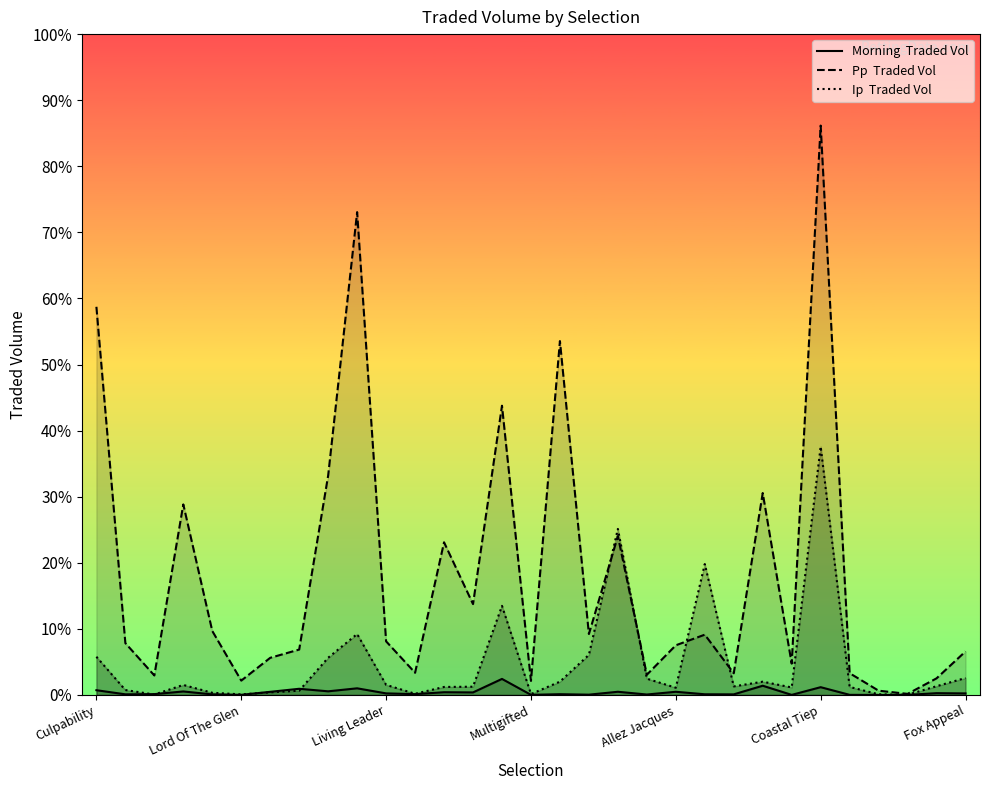

Is it true that Morning  Traded Vol equals 543.9 at 21?

False